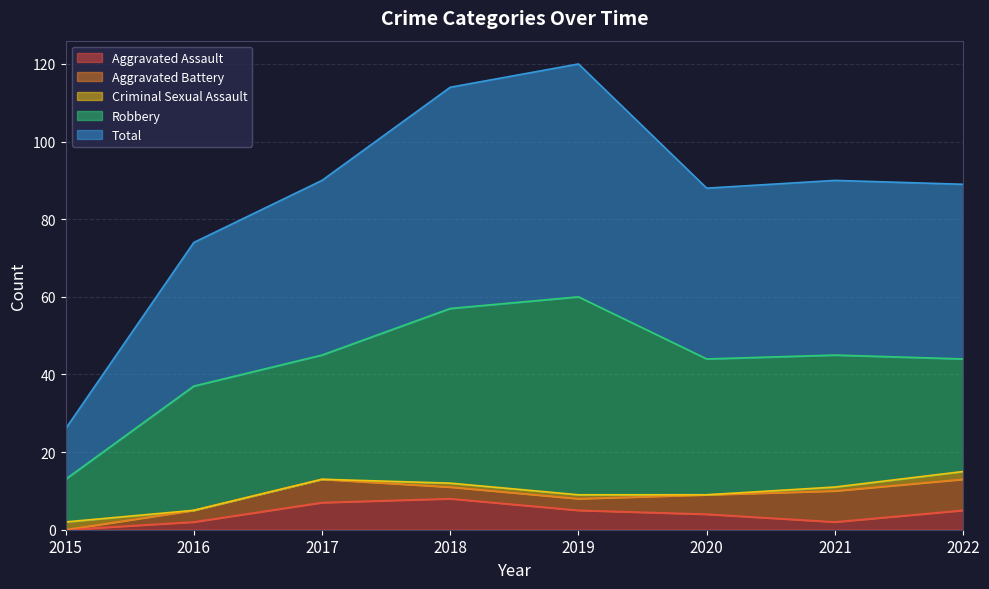

What is the value of the Criminal Sexual Assault point at the 5th from the left?

1